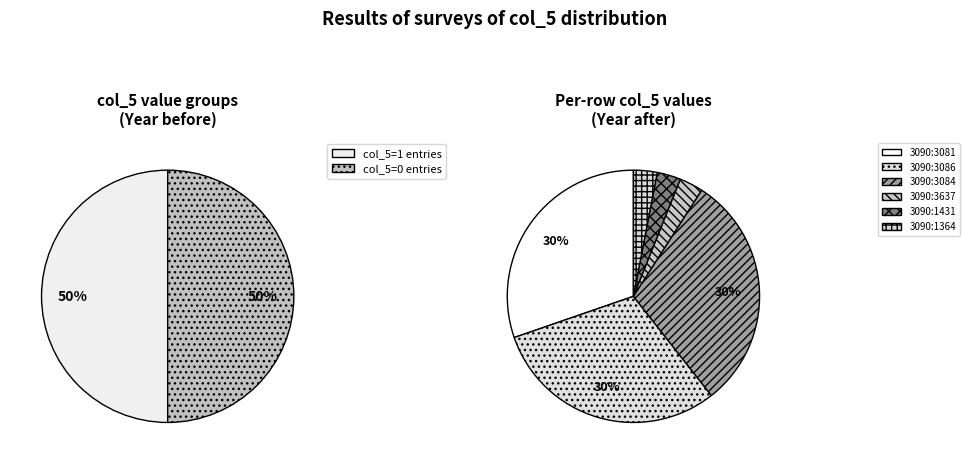

Is 3090:1431 the majority of the pie?

No